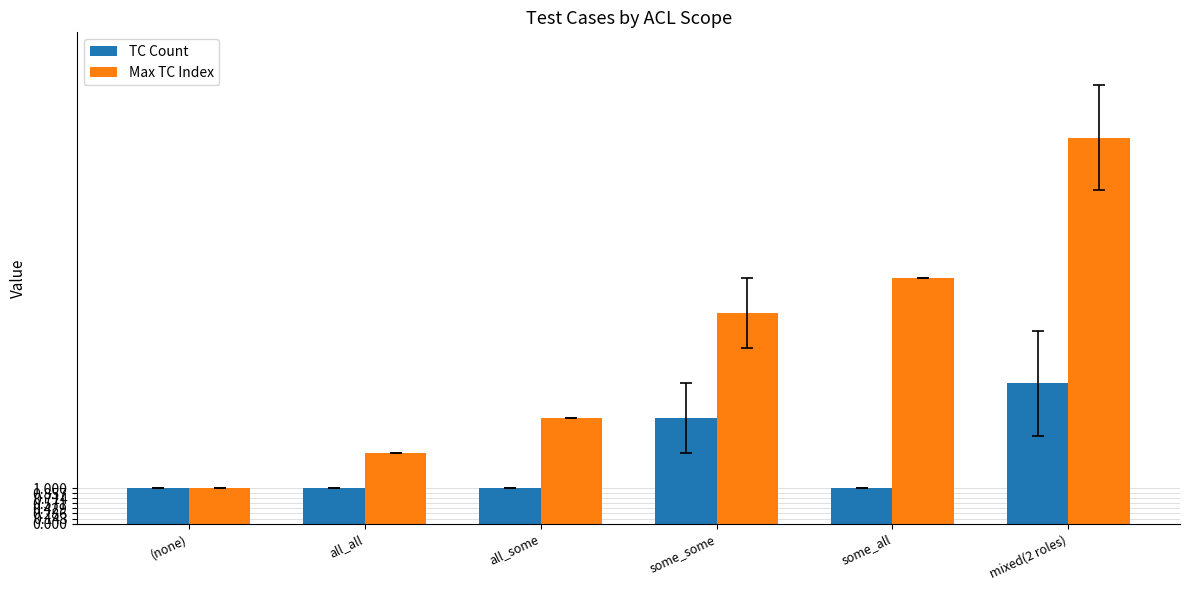

The value of TC Count at mixed(2 roles) is 6. True or false?

False